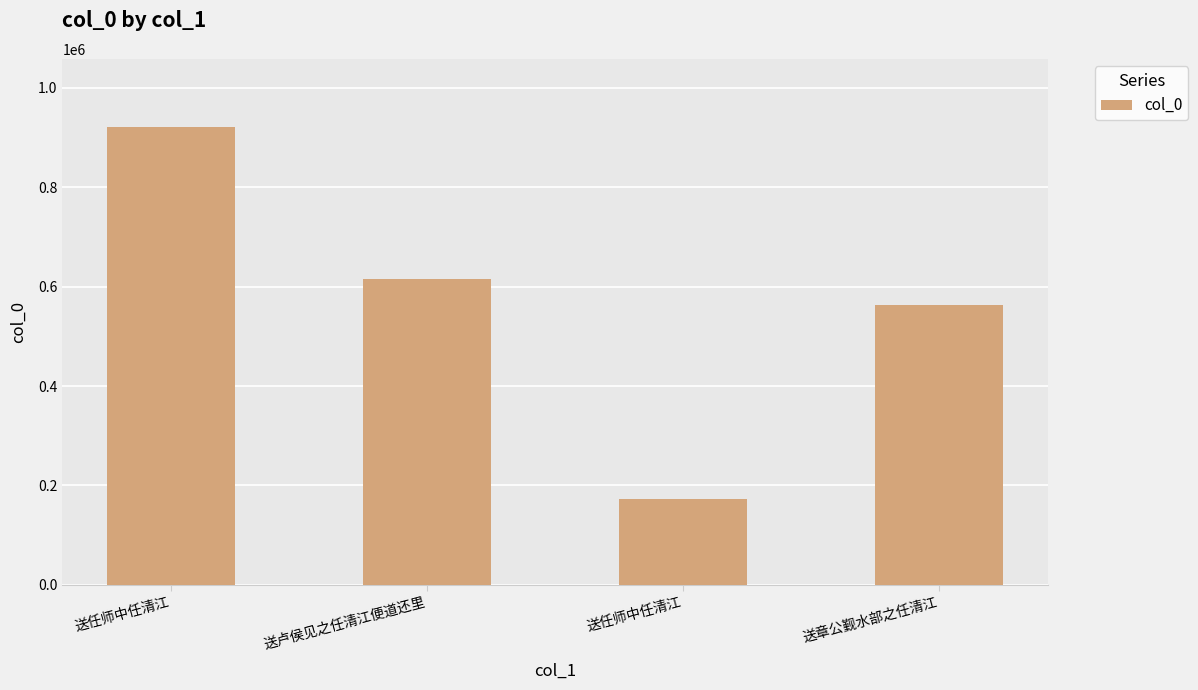

Rank the categories by value from lowest to highest.

送任师中任清江, 送章公觐水部之任清江, 送卢侯见之任清江便道还里, 送任师中任清江